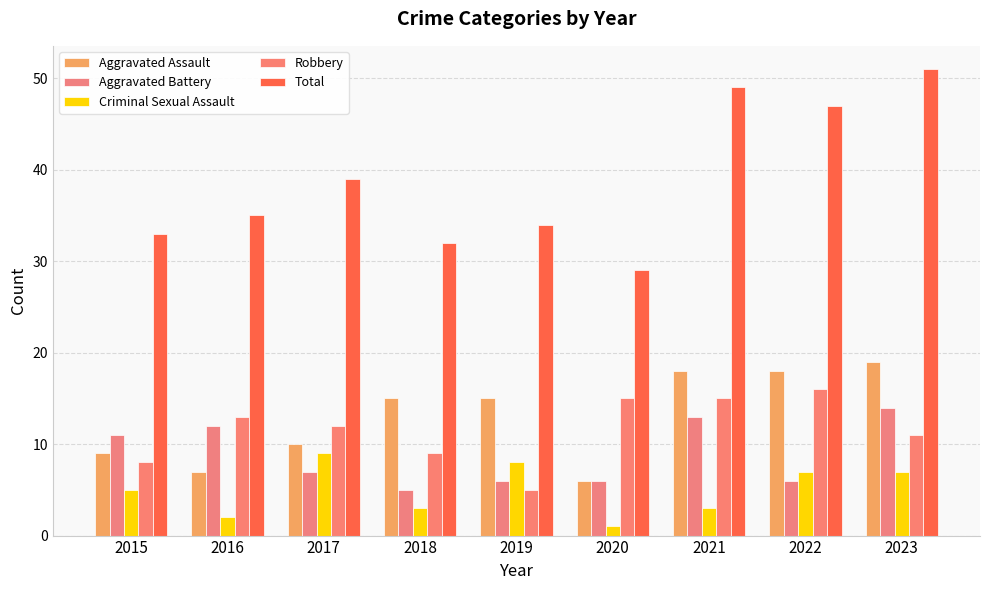

What is the minimum value shown in the chart?

1